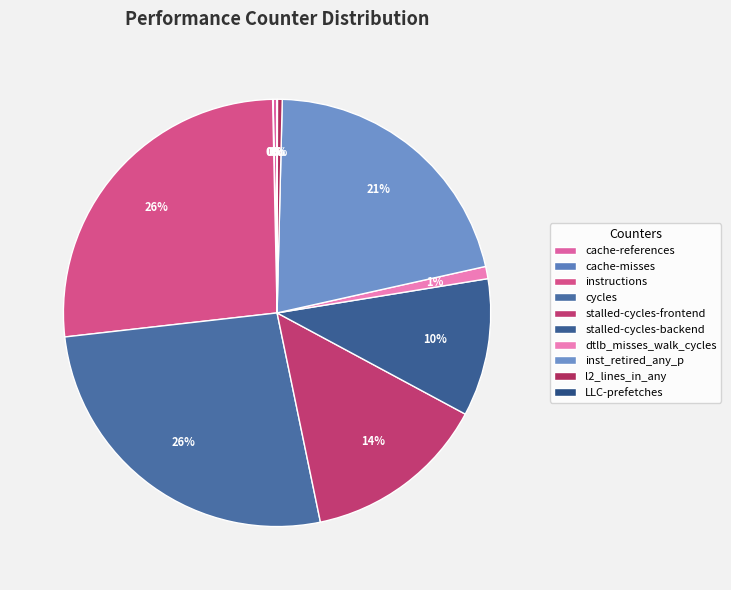

To the nearest percent, what is the difference between the largest and smallest slice percentages?

26%